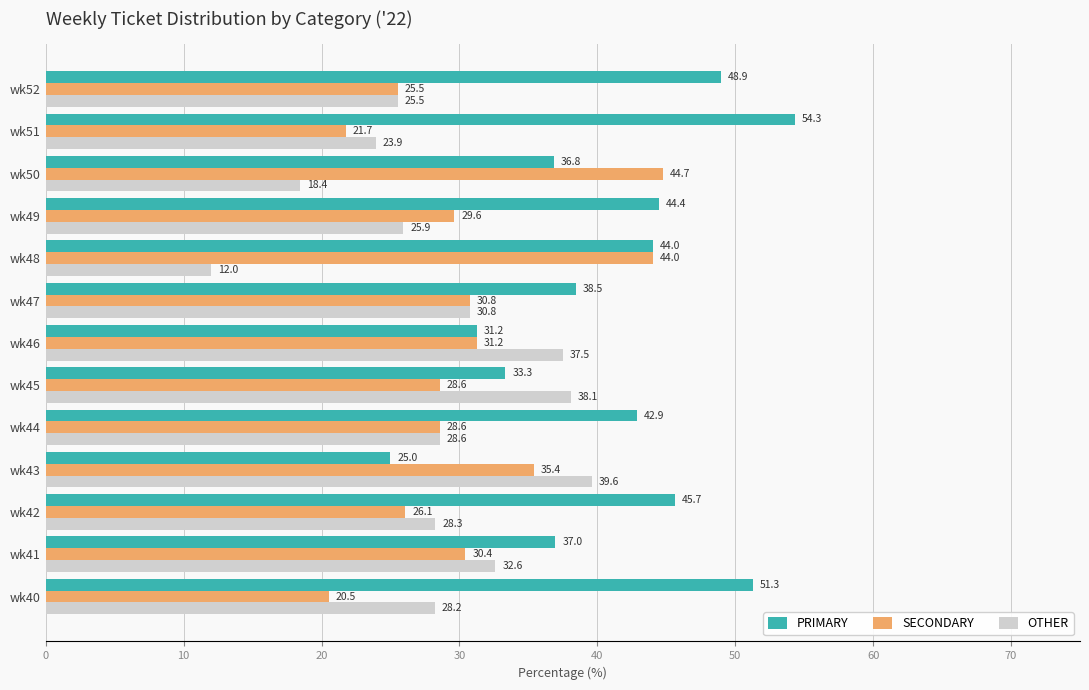

Read the PRIMARY value at wk41.

37.0